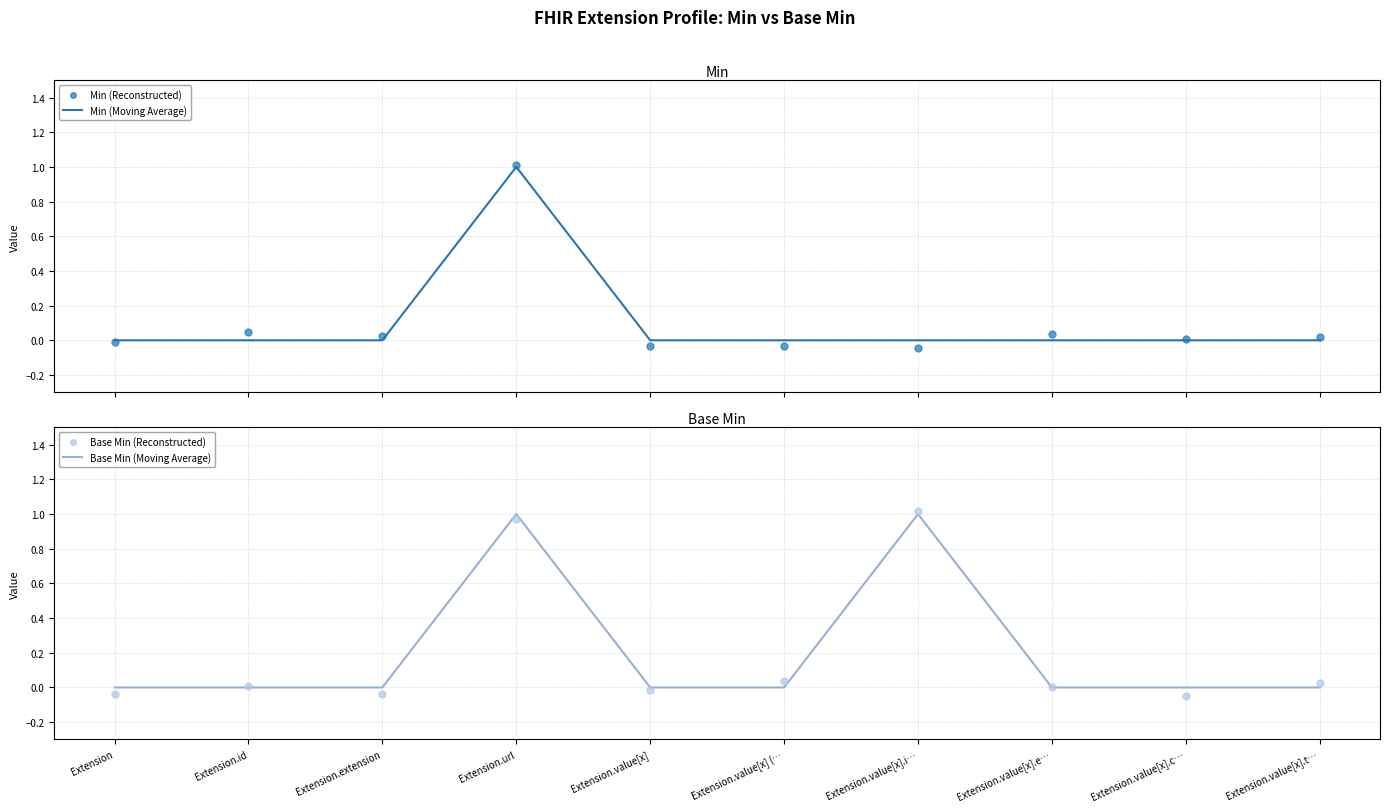

Which series has the largest total across all categories?

Base Min (Moving Average)